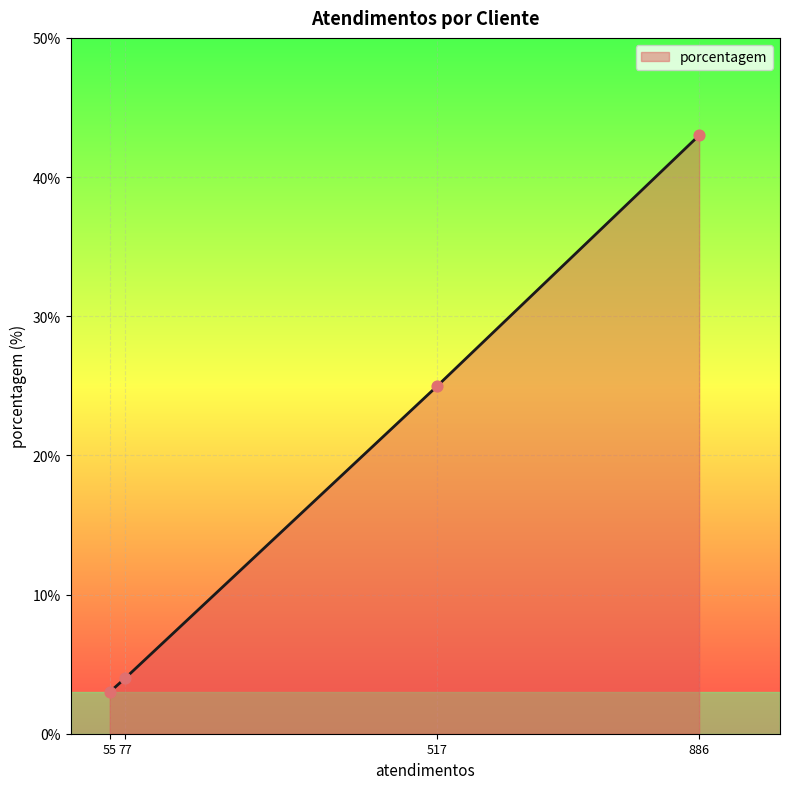

What is the change in value from 55 to 517?

+22